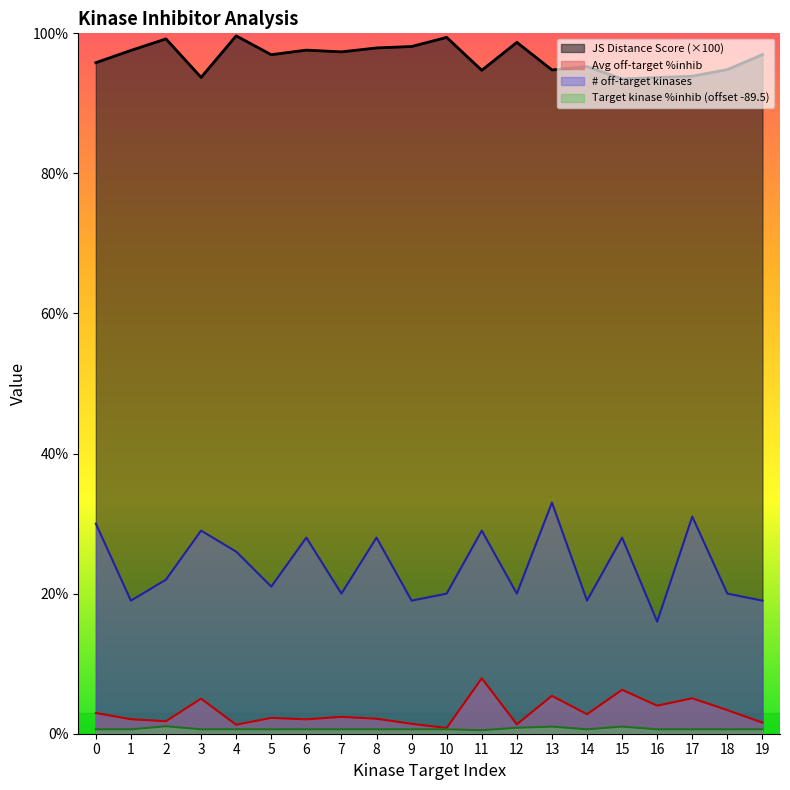

The # off-target kinases series shows 7.0 at 15. True or false?

False